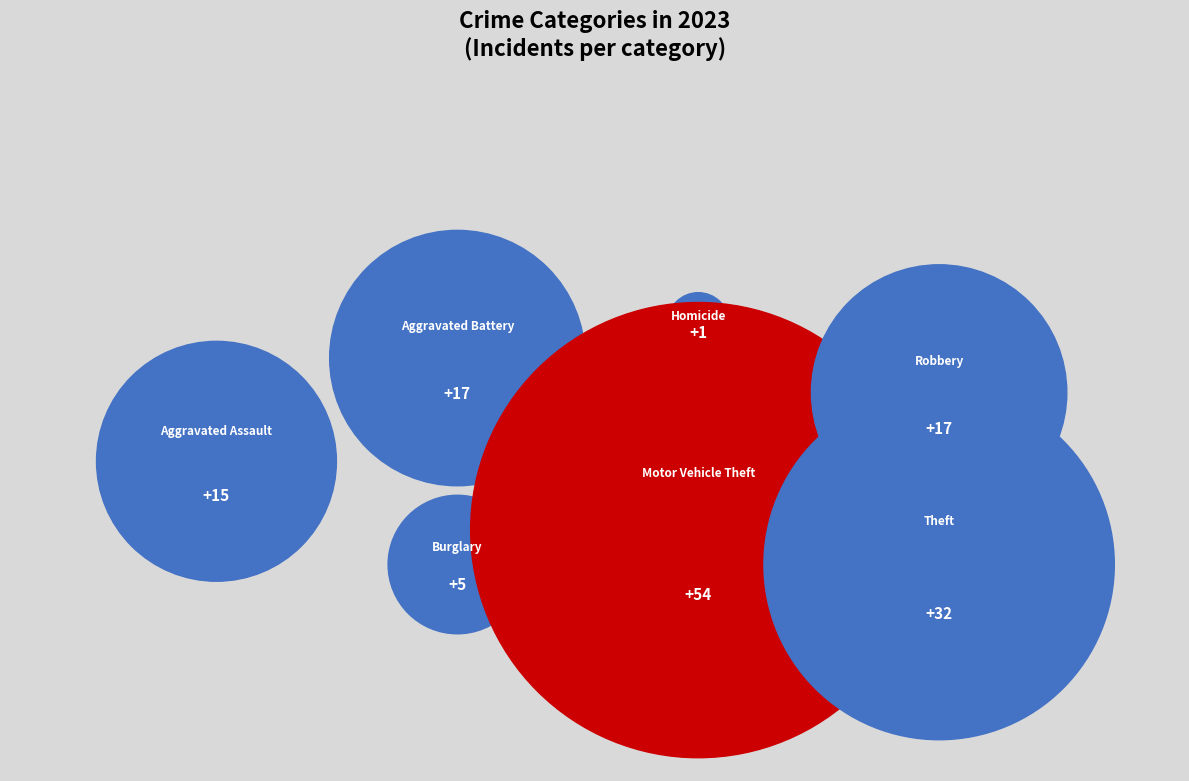

Approximately how many times larger is the value at Homicide compared to Aggravated Battery?

0.1